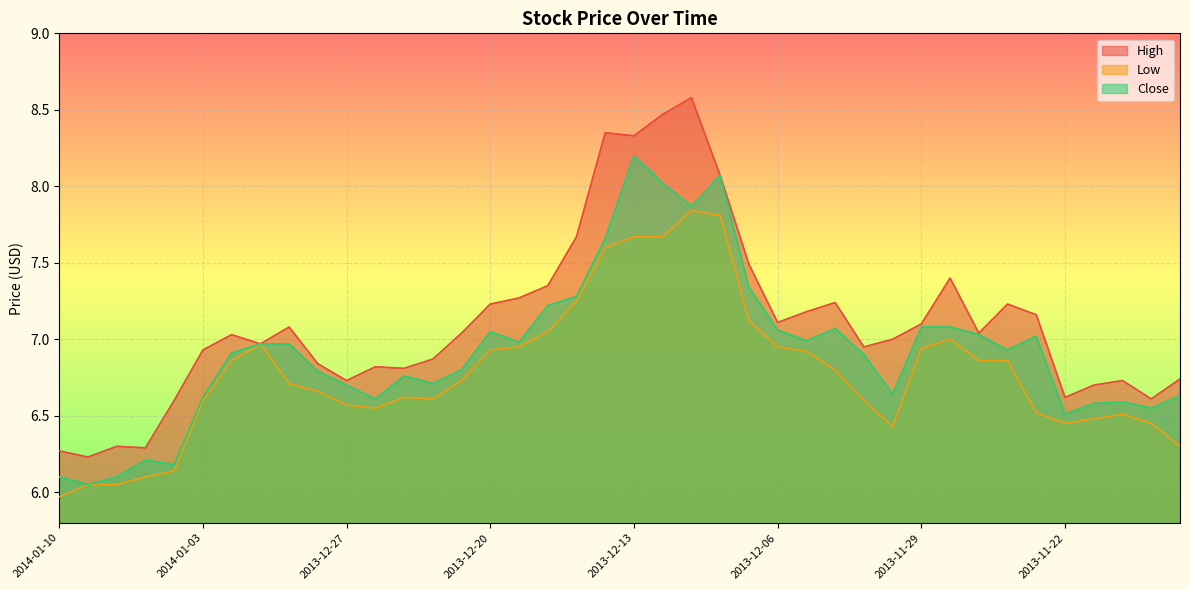

Reading right to left, list all the values displayed in this chart.

High: 6.7	6.6	6.7	6.7	6.6	7.2	7.2	7.0	7.4	7.1	7.0	7.0	7.2	7.2	7.1	7.5	8.1	8.6	8.5	8.3	8.3	7.7	7.3	7.3	7.2	7.0	6.9	6.8	6.8	6.7	6.8	7.1	7.0	7.0	6.9	6.6	6.3	6.3	6.2	6.3
Low: 6.3	6.5	6.5	6.5	6.5	6.5	6.9	6.9	7.0	6.9	6.4	6.6	6.8	6.9	7.0	7.1	7.8	7.8	7.7	7.7	7.6	7.2	7.0	7.0	6.9	6.7	6.6	6.6	6.5	6.6	6.7	6.7	7.0	6.9	6.6	6.1	6.1	6.0	6.0	6.0
Close: 6.6	6.5	6.6	6.6	6.5	7.0	6.9	7.0	7.1	7.1	6.6	6.9	7.1	7.0	7.1	7.3	8.1	7.9	8.0	8.2	7.7	7.3	7.2	7.0	7.0	6.8	6.7	6.8	6.6	6.7	6.8	7.0	7.0	6.9	6.6	6.2	6.2	6.1	6.0	6.1